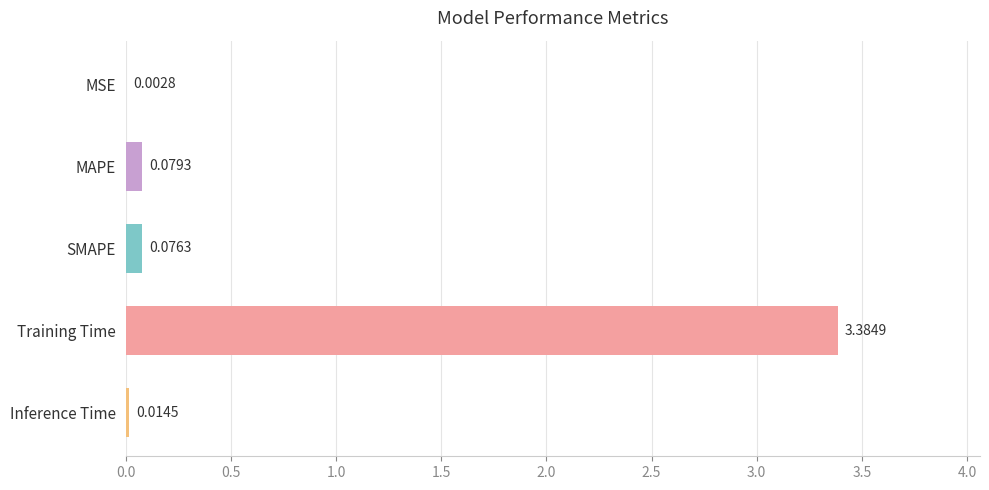

What is the change in value from MSE to MAPE?

+0.1